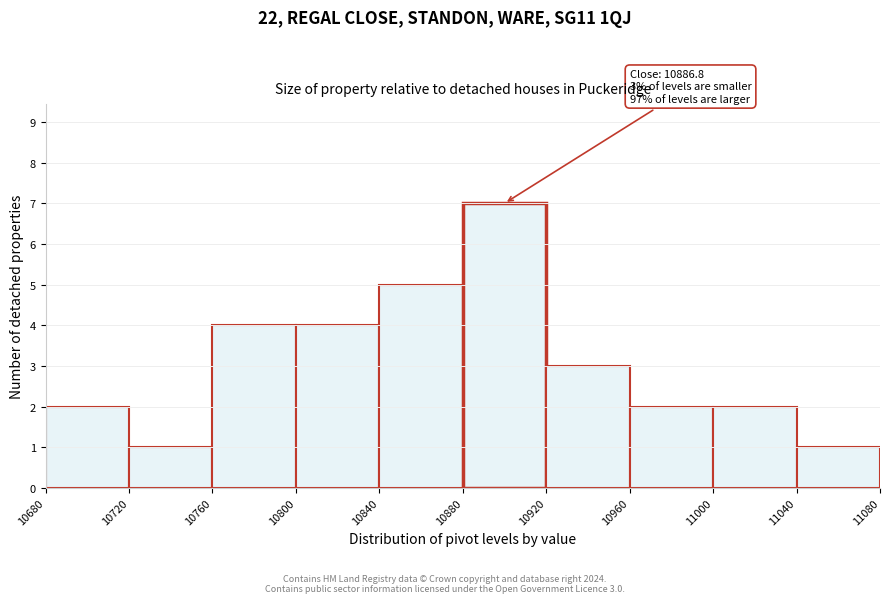

Which range on the x-axis has the tallest bar?

10880 to 10920